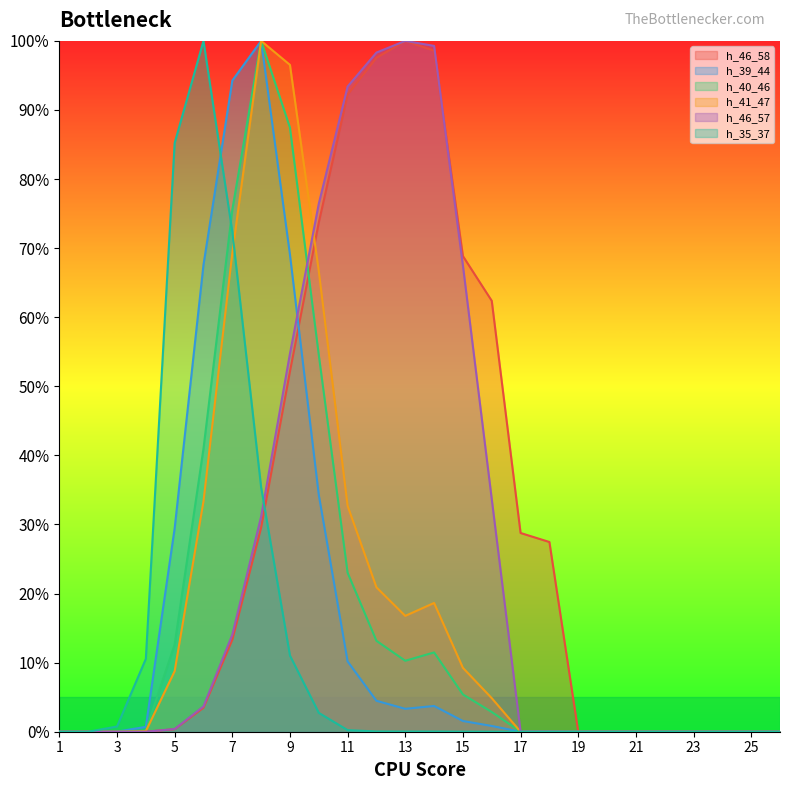

Reading left to right, what are all the values shown in this chart?

h_46_58: 0.0	0.0	0.0	0.0	0.0	0.0	0.1	0.3	0.5	0.7	0.9	1.0	1.0	1.0	0.7	0.6	0.3	0.3	0.0	0.0	0.0	0.0	0.0	0.0	0.0	0.0
h_39_44: 0.0	0.0	0.0	0.0	0.3	0.7	0.9	1.0	0.7	0.3	0.1	0.0	0.0	0.0	0.0	0.0	0.0	0.0	0.0	0.0	0.0	0.0	0.0	0.0	0.0	0.0
h_40_46: 0.0	0.0	0.0	0.0	0.1	0.4	0.8	1.0	0.9	0.5	0.2	0.1	0.1	0.1	0.1	0.0	0.0	0.0	0.0	0.0	0.0	0.0	0.0	0.0	0.0	0.0
h_41_47: 0.0	0.0	0.0	0.0	0.1	0.3	0.7	1.0	1.0	0.7	0.3	0.2	0.2	0.2	0.1	0.0	0.0	0.0	0.0	0.0	0.0	0.0	0.0	0.0	0.0	0.0
h_46_57: 0.0	0.0	0.0	0.0	0.0	0.0	0.1	0.3	0.5	0.8	0.9	1.0	1.0	1.0	0.7	0.3	0.0	0.0	0.0	0.0	0.0	0.0	0.0	0.0	0.0	0.0
h_35_37: 0.0	0.0	0.0	0.1	0.9	1.0	0.7	0.4	0.1	0.0	0.0	0.0	0.0	0.0	0.0	0.0	0.0	0.0	0.0	0.0	0.0	0.0	0.0	0.0	0.0	0.0